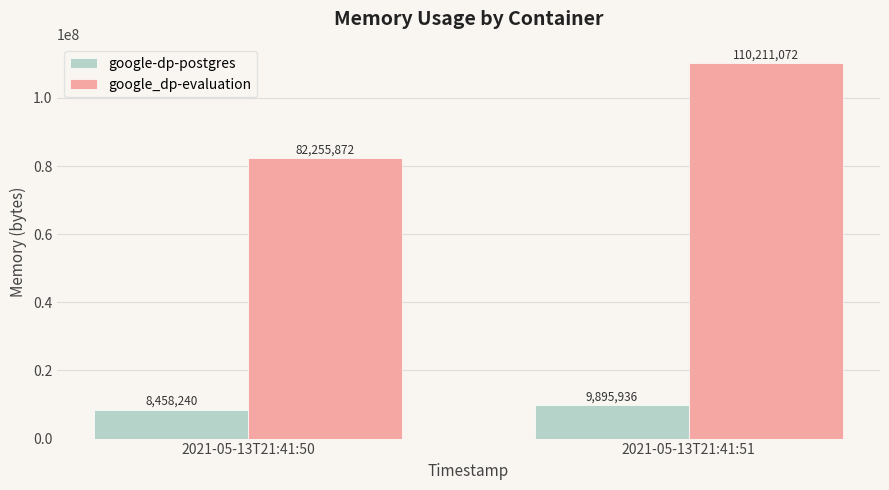

What is the value of the google-dp-postgres bar at the 1st from the left?

8458240